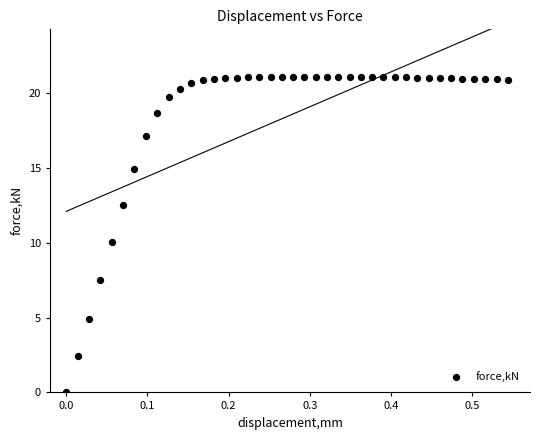

What is the range of Y values (max minus min)?

21.1